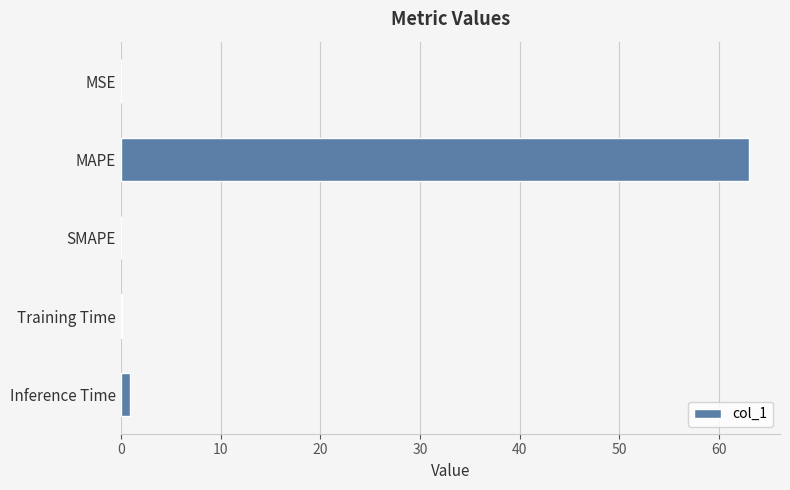

The chart shows a value of 62.9 at MAPE. True or false?

True